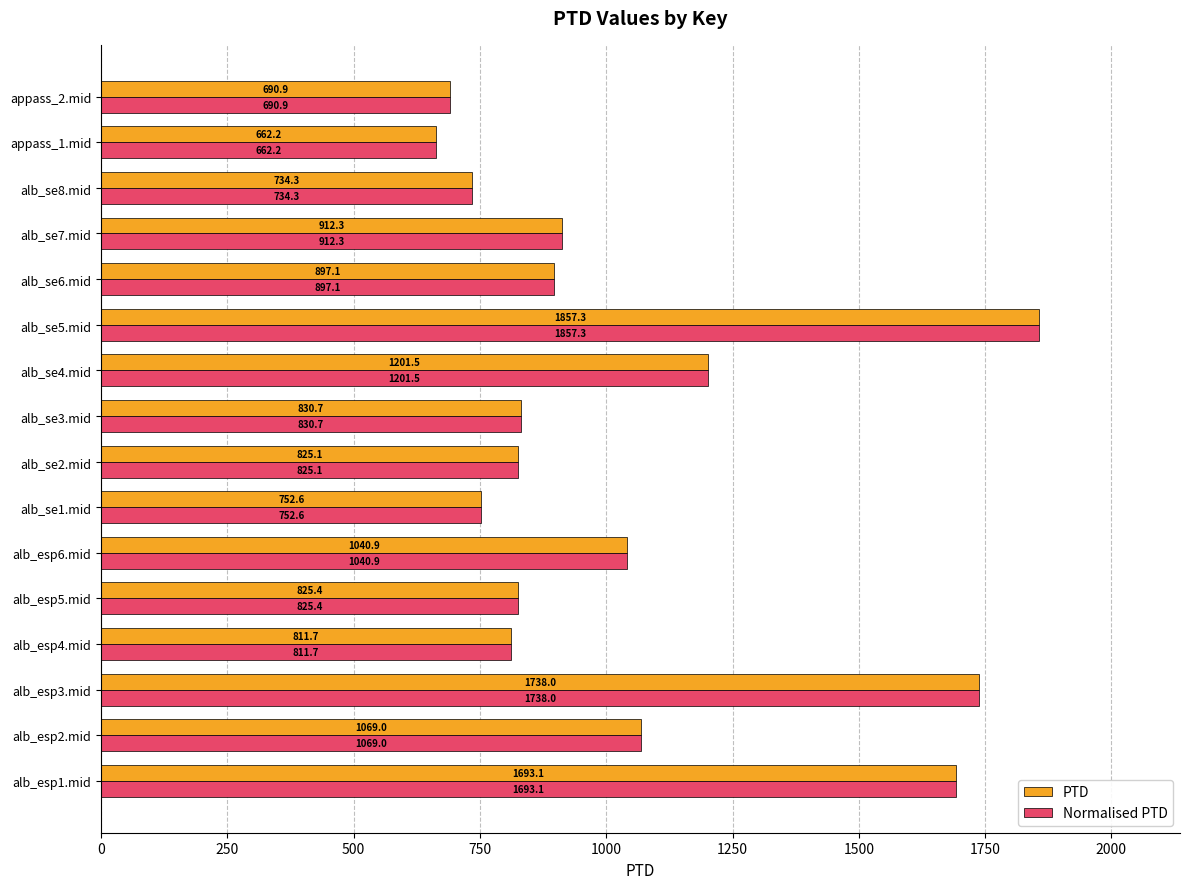

Which label corresponds to the largest value in the chart?

alb_se5.mid